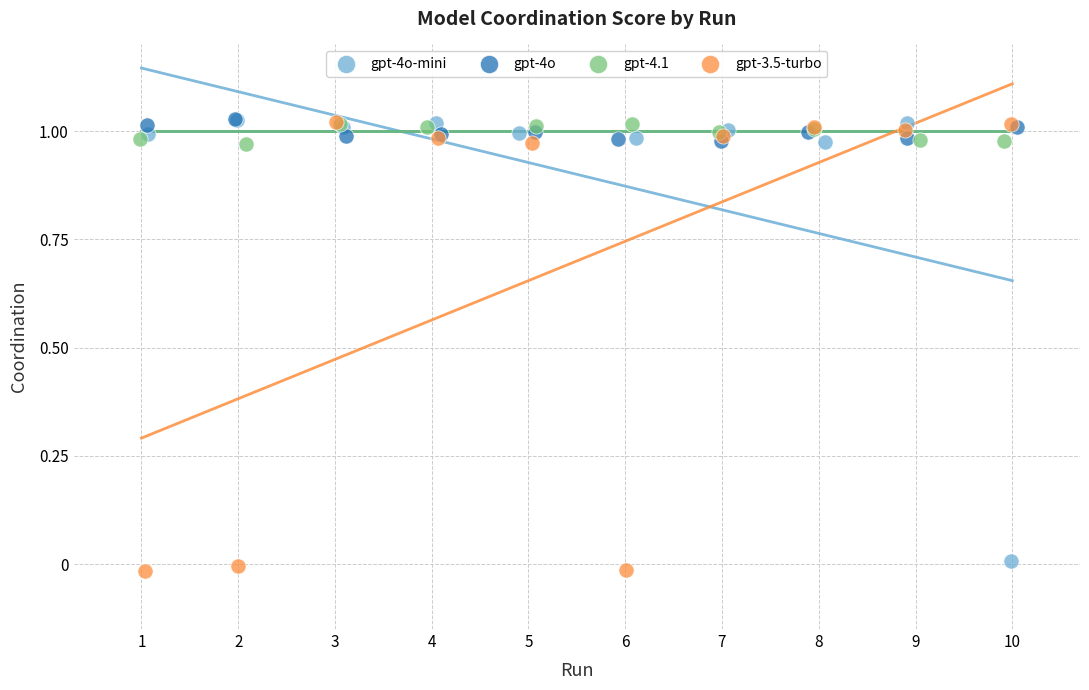

What are all the series names shown in the legend?

gpt-4o-mini, gpt-4o, gpt-4.1, gpt-3.5-turbo